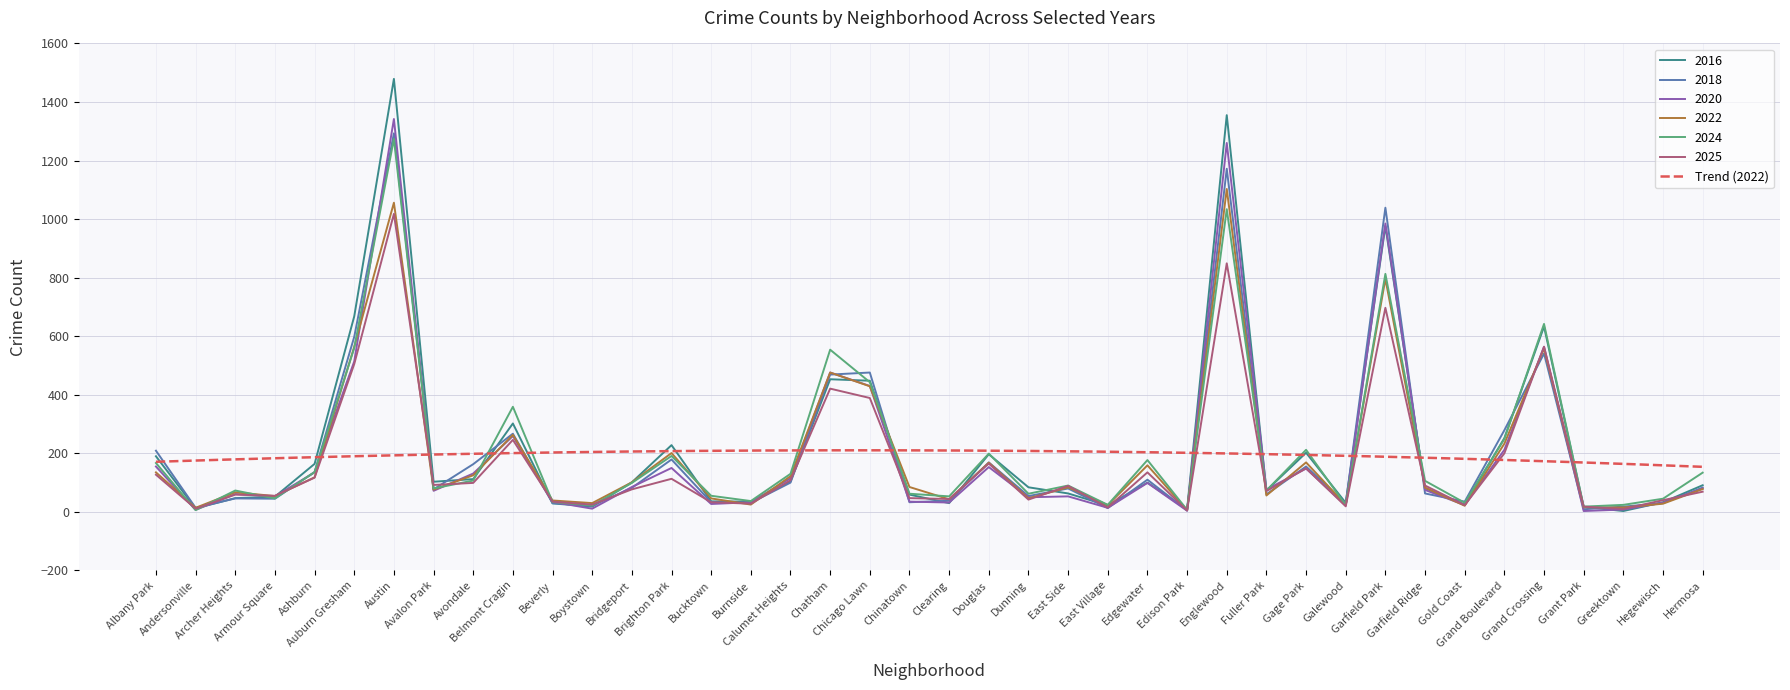

How many categories are shown in the chart?

40